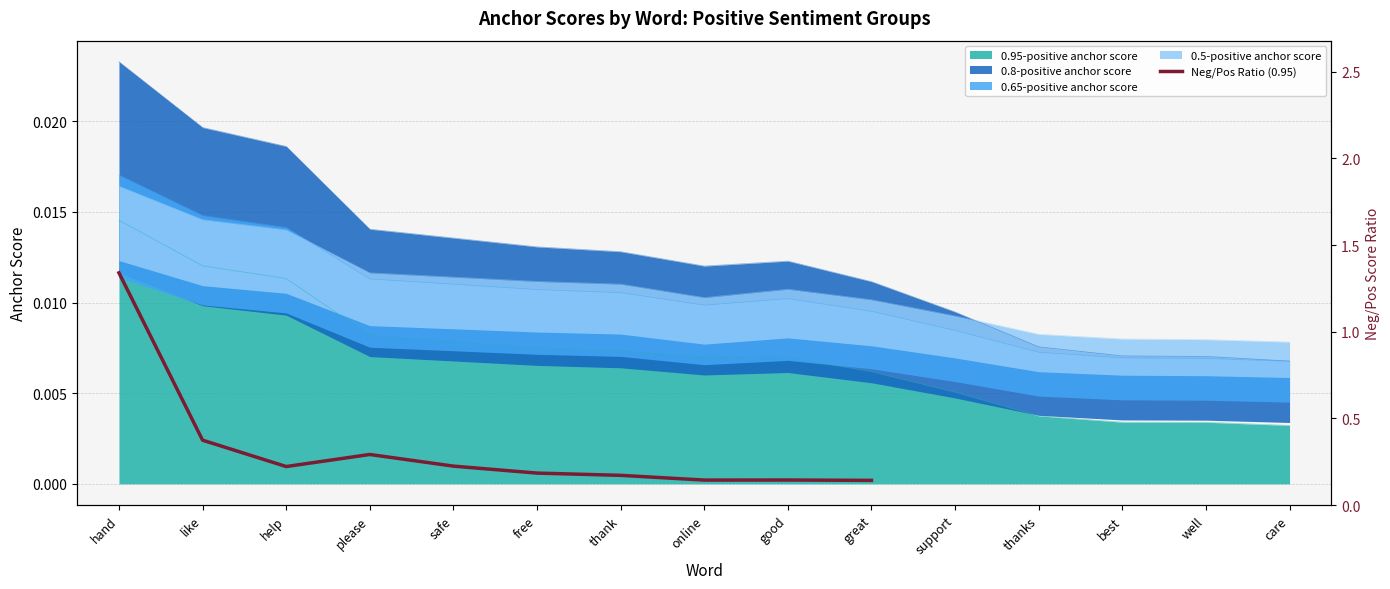

How many data points does each series have?

10